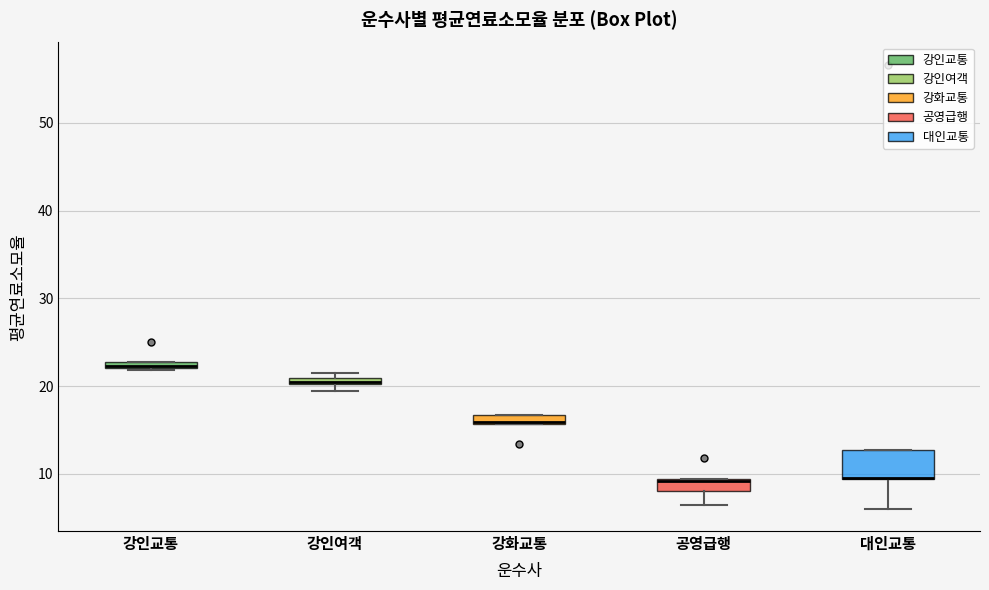

Comparing the boxes themselves (not the whiskers), which one is the tallest?

대인교통